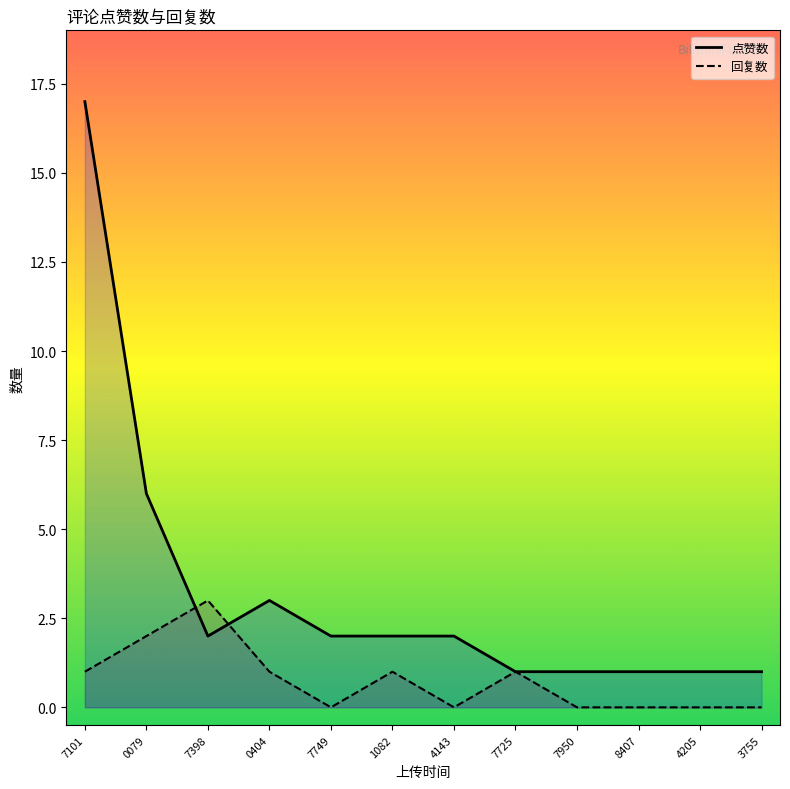

List the series in order of their peak value, lowest first.

回复数, 点赞数